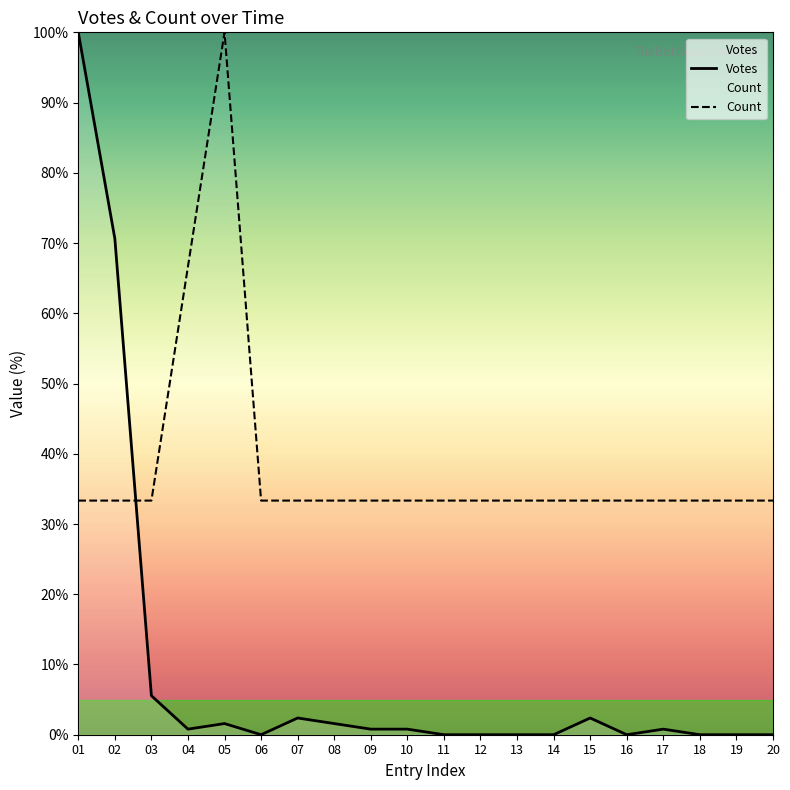

How many data points does each series have?

20